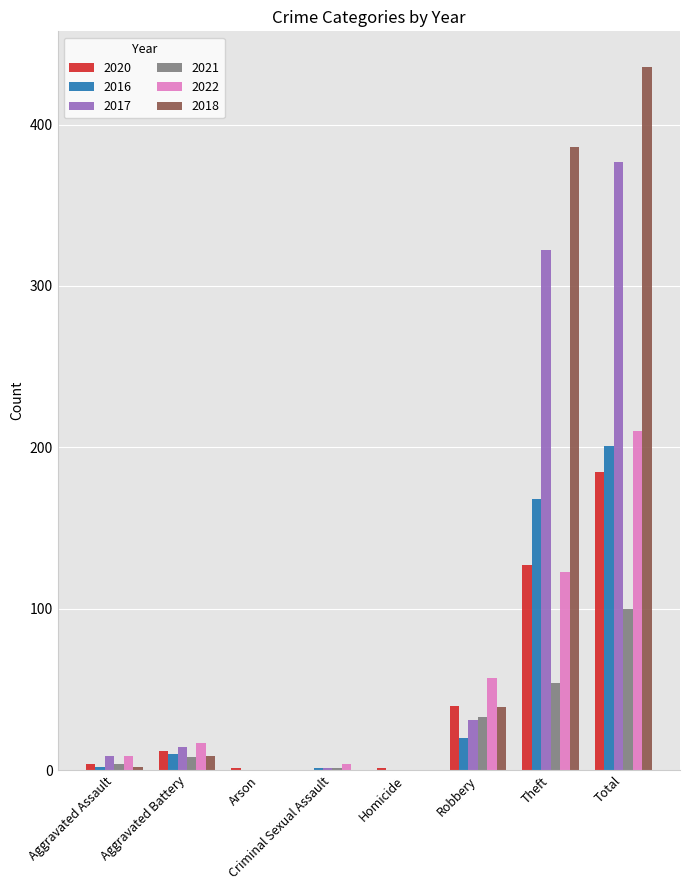

What is the total value across all series at Criminal Sexual Assault?

7